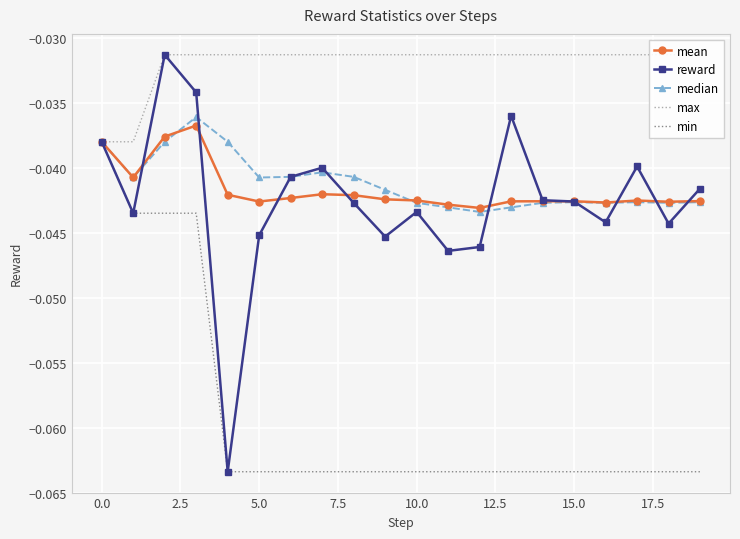

True or false: min has more than 2 points higher than both neighbors.

False